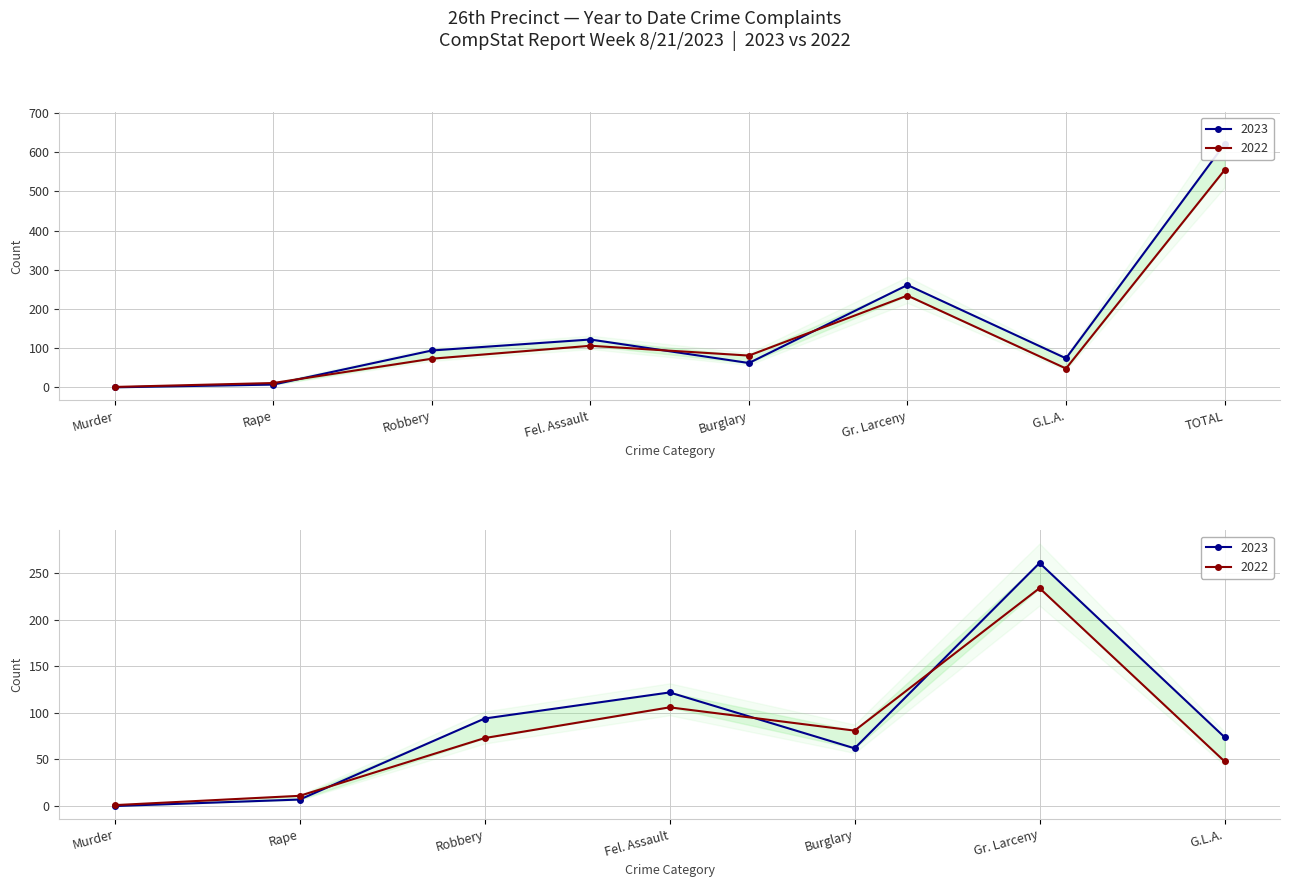

Which has a higher value, Murder or G.L.A.?

G.L.A.